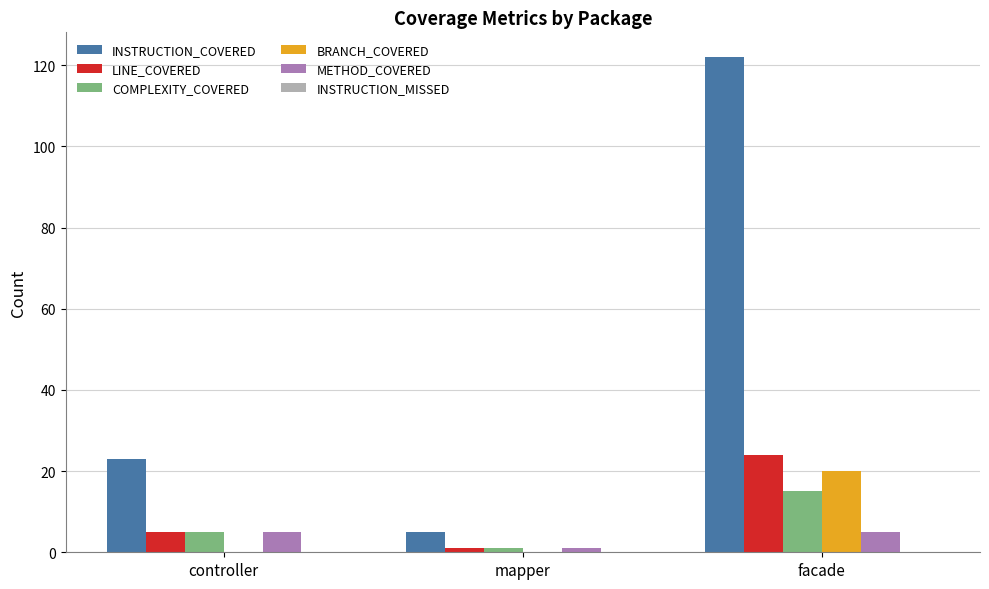

Is it true that INSTRUCTION_COVERED equals 23 at controller?

True